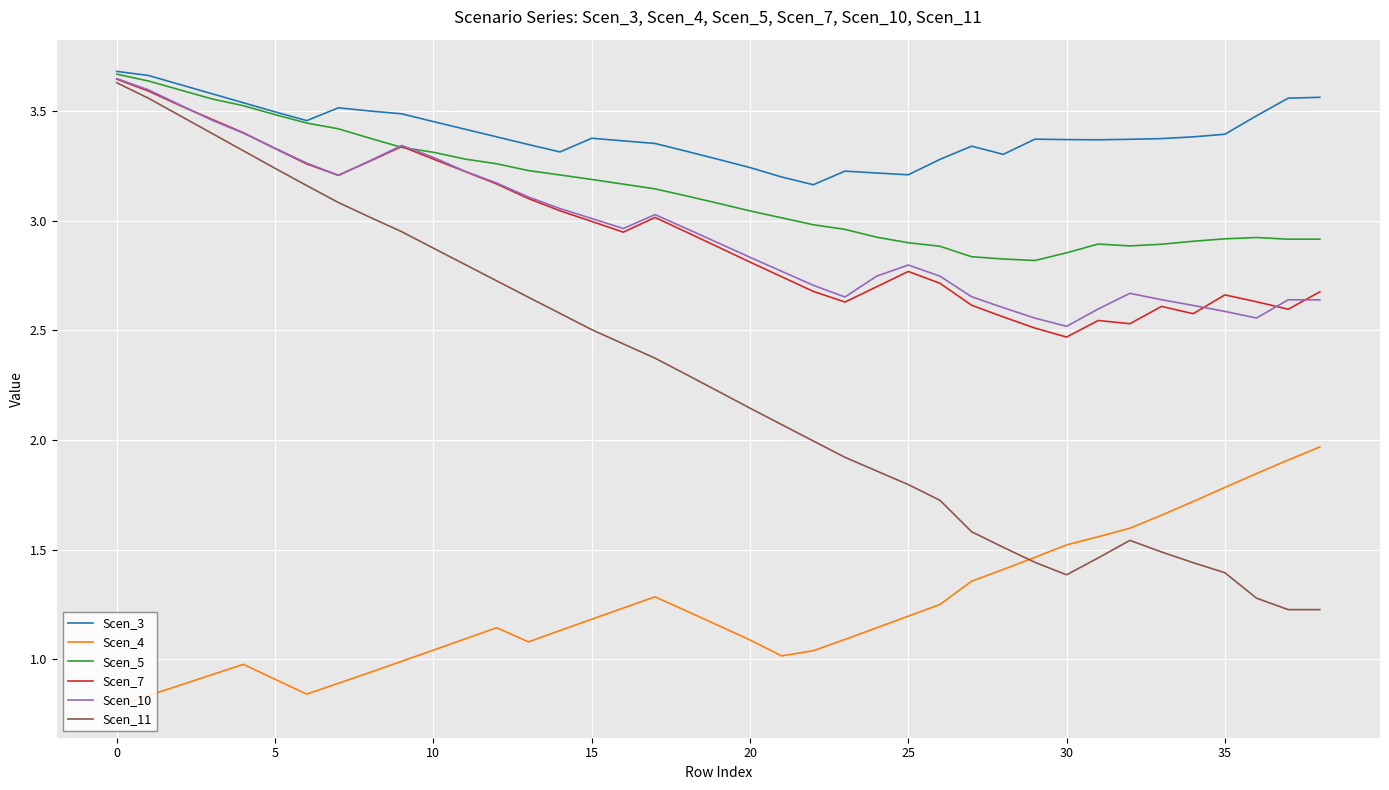

What is the sum of all Scen_7 values?

114.7